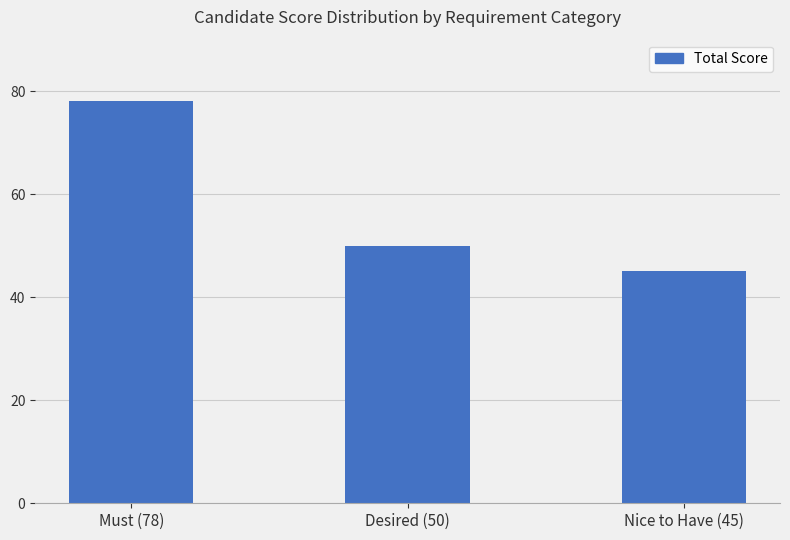

What is the sum of the values at Nice to Have (45) and Must (78)?

123